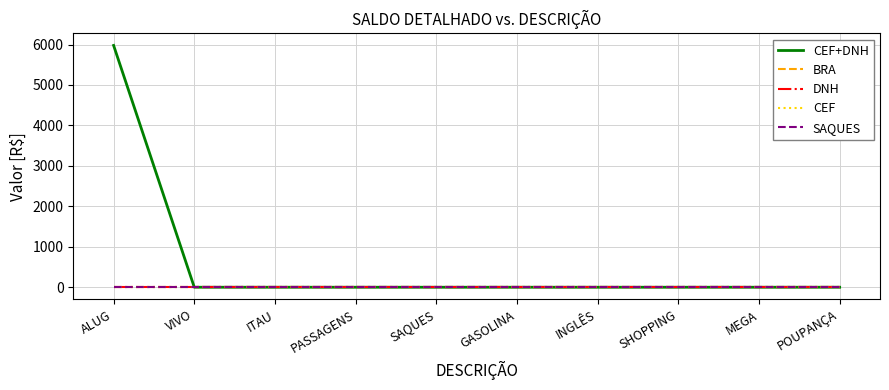

True or false: BRA and DNH intersect in this chart.

False